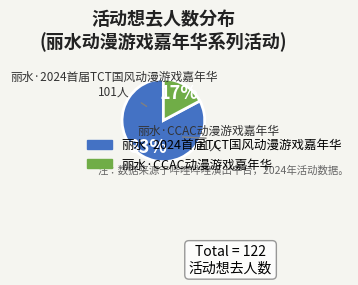

How many segments does this pie chart have?

2